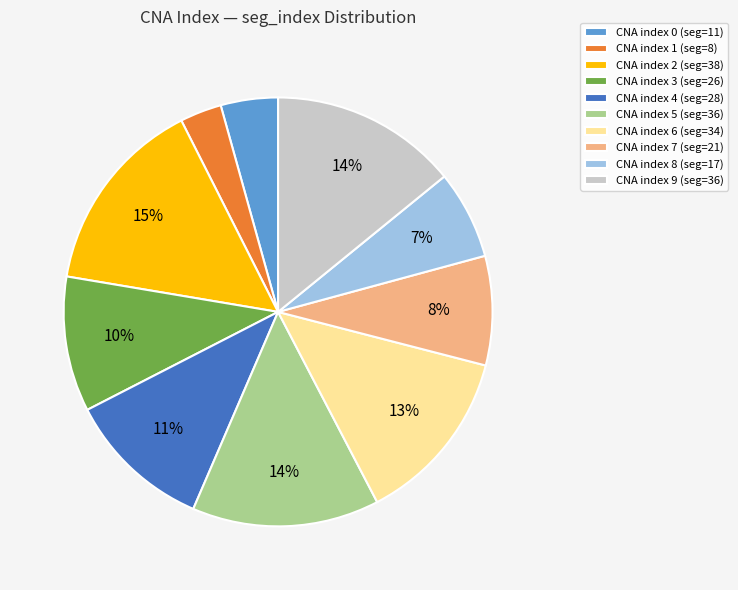

What is the largest slice in the pie chart?

CNA index 2 (seg=38)